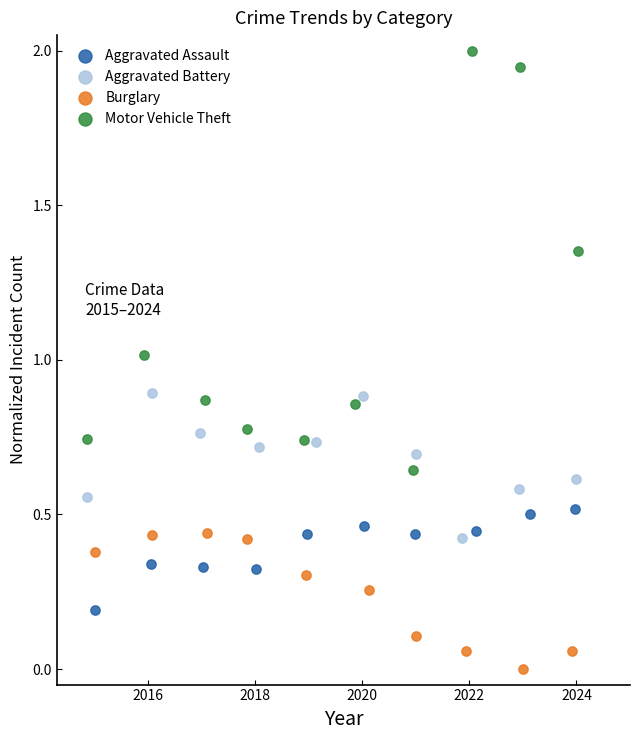

Which series has the largest Y range (max minus min)?

Motor Vehicle Theft